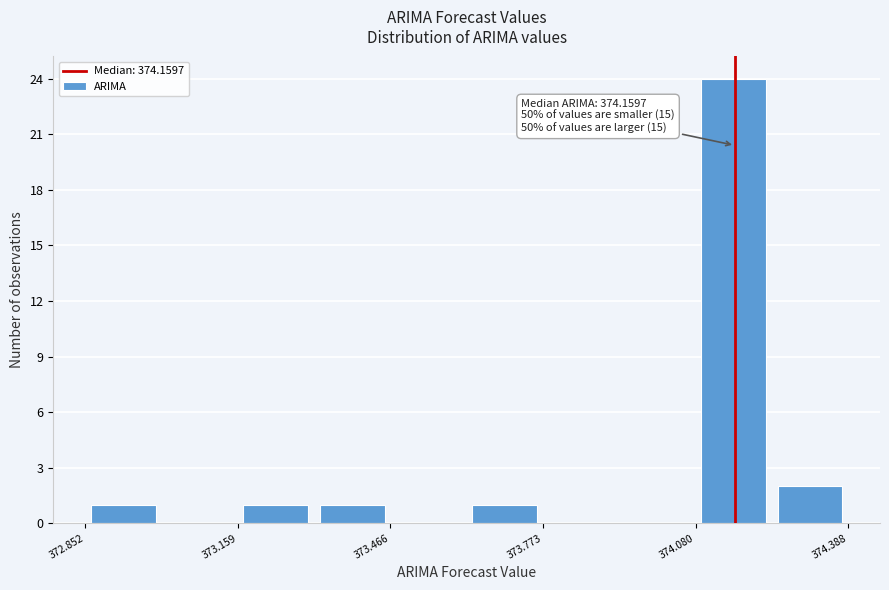

Around what value on the x-axis is the tallest bar? Give the approximate position of its centre, as read against the axis.

374.15